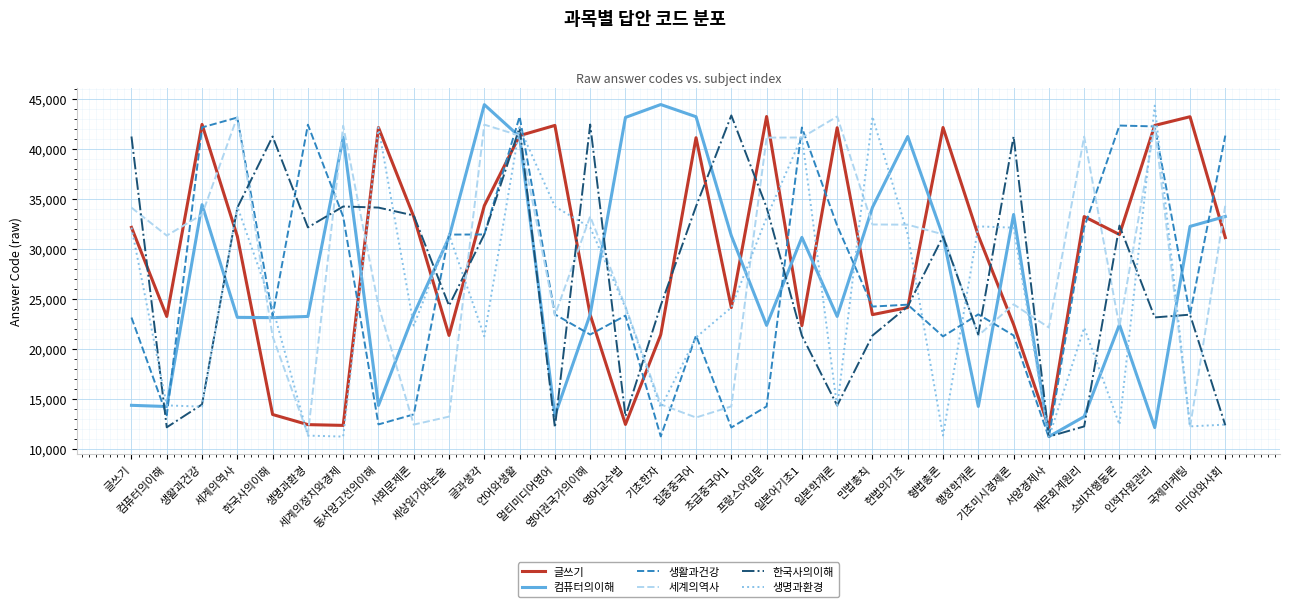

What is the spread (max minus min) of values at 국제마케팅?

31071